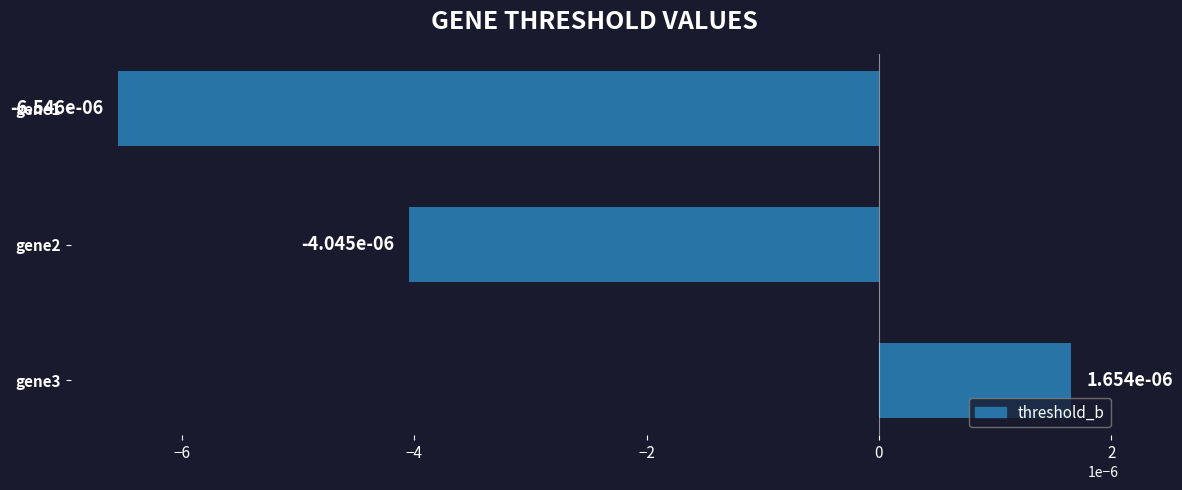

How many bars are there in total?

3